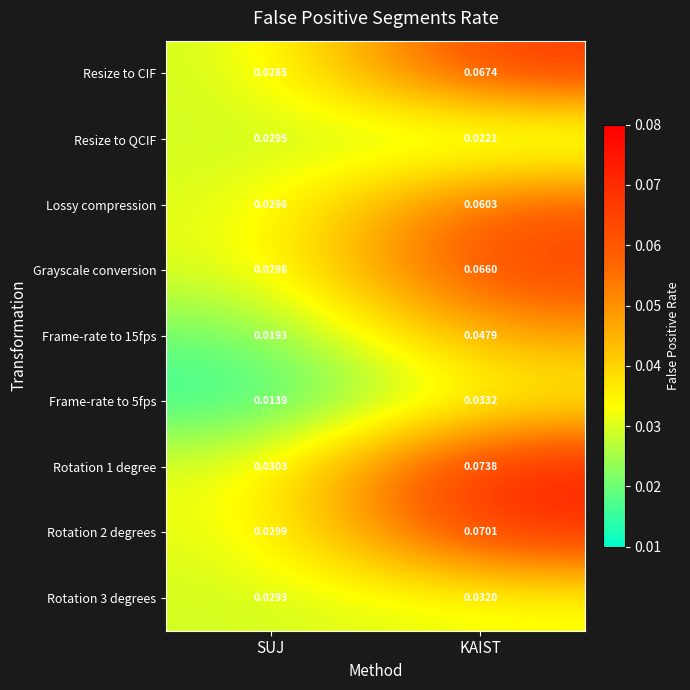

Is the value of Resize to QCIF at KAIST greater than the value of Lossy compression at SUJ?

No